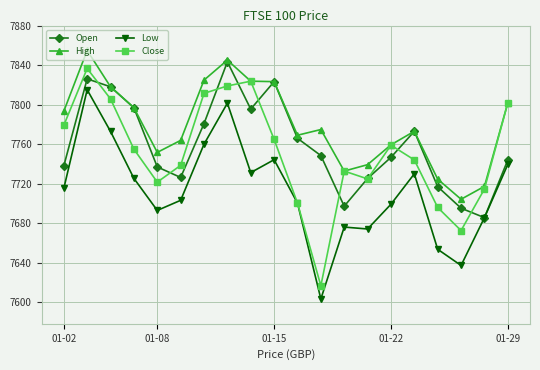

Which series has the largest total across all categories?

High